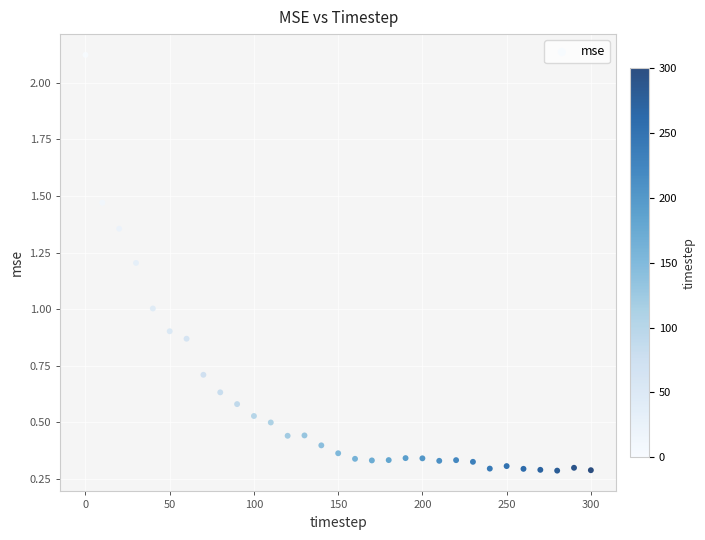

What is the range of Y values (max minus min)?

1.8